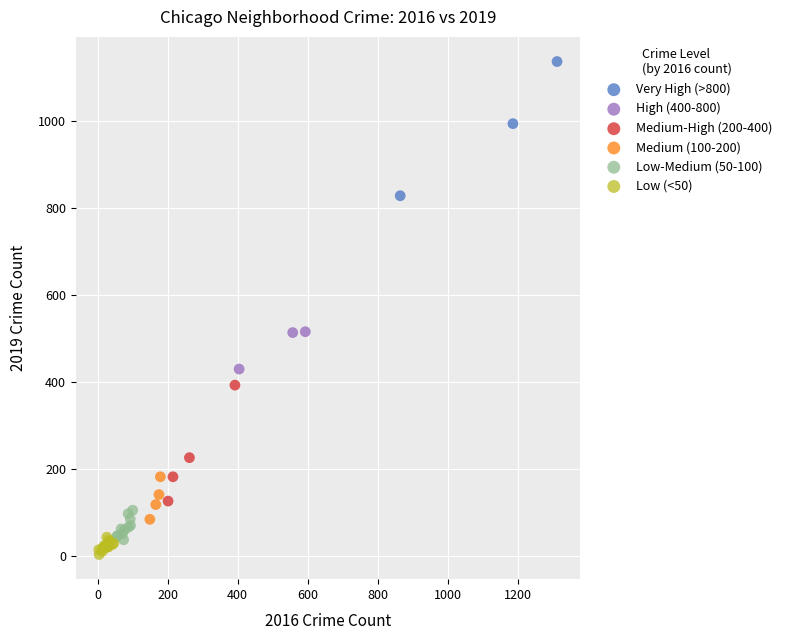

Which series contains the highest Y value?

Very High (>800)